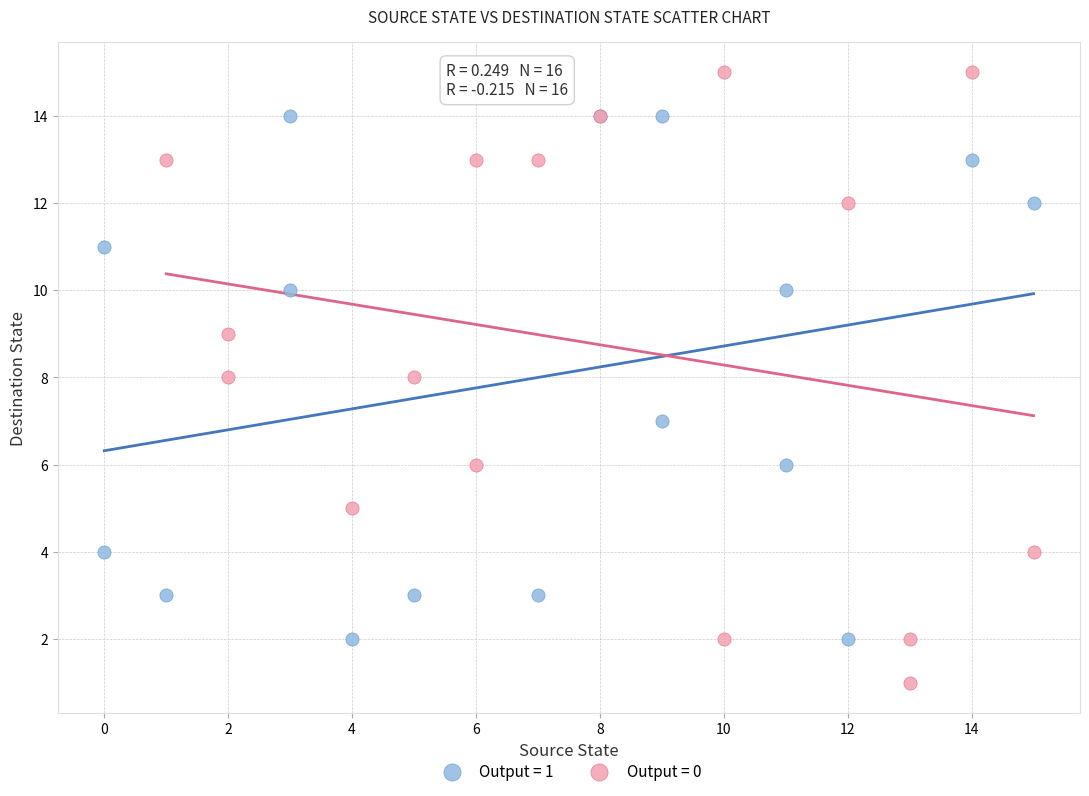

Which series has the largest Y range (max minus min)?

Output = 0